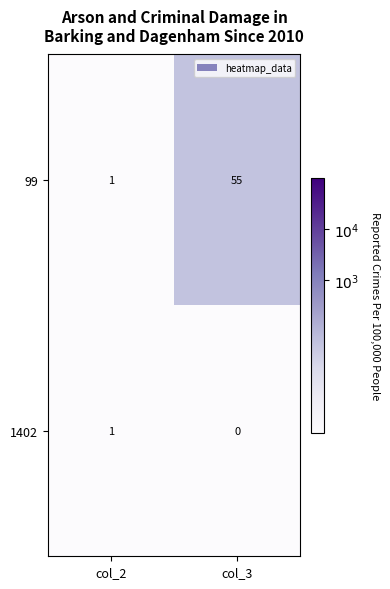

At which label is 1402 closest to 0?

col_3